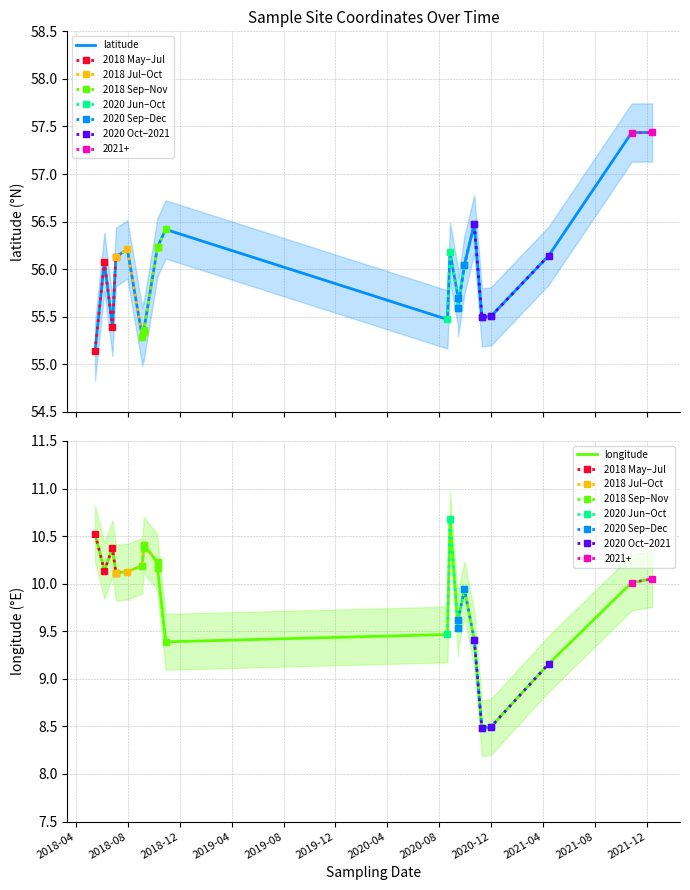

The value of longitude at 2018-06-25 is 15.1. True or false?

False